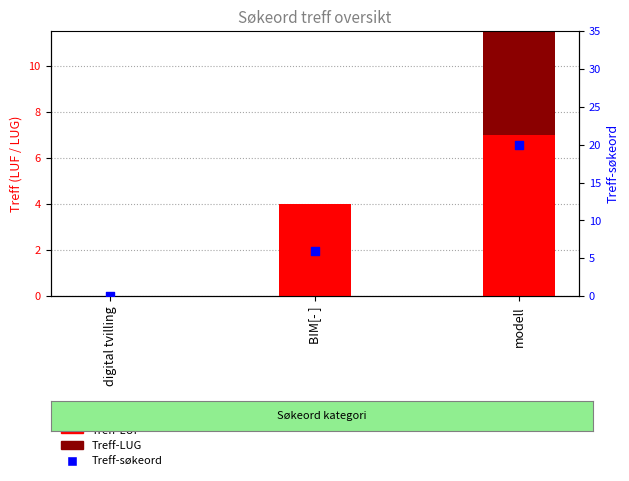

Which series has the largest total across all categories?

Treff-søkeord